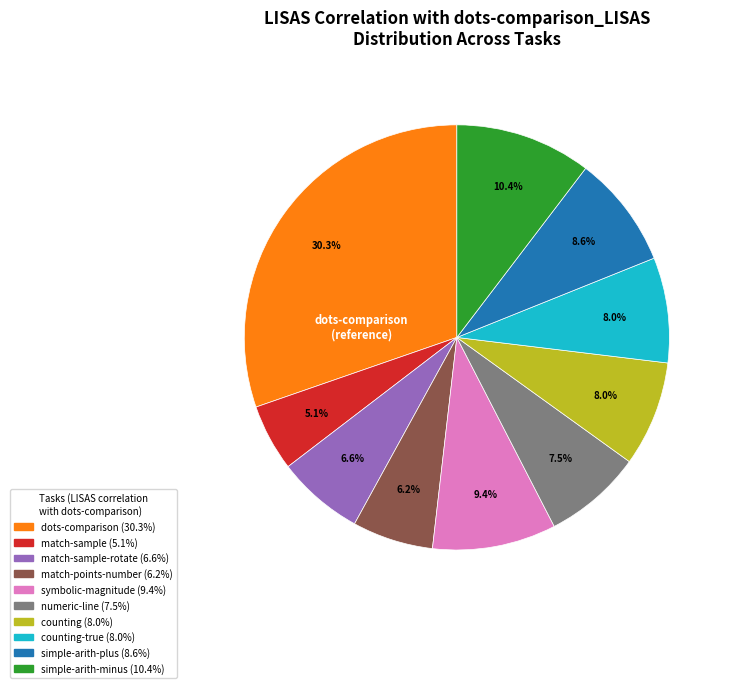

Does any single category account for the majority?

No